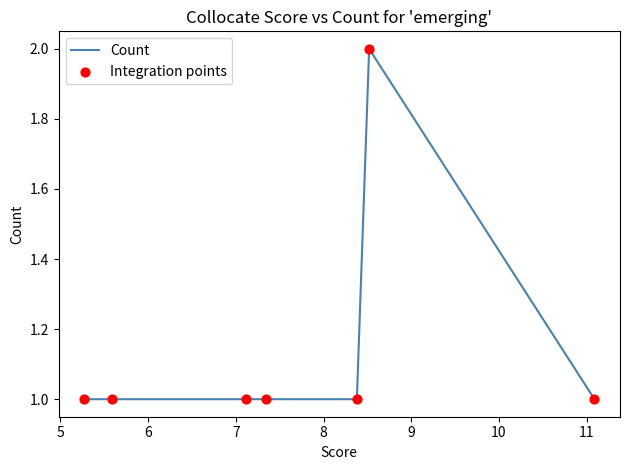

At which category is the sum across all series the highest?

5